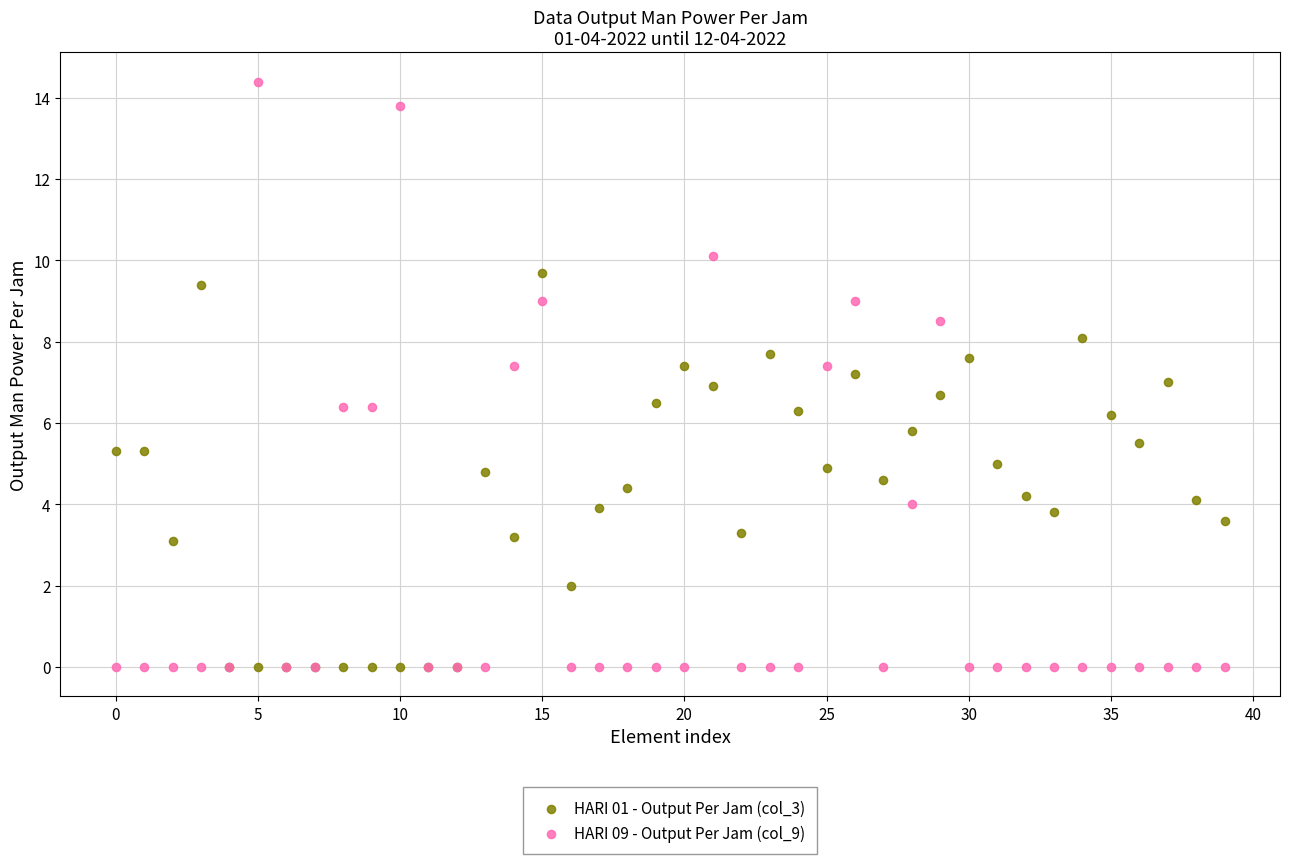

What are all the series names shown in the legend?

HARI 01 - Output Per Jam (col_3), HARI 09 - Output Per Jam (col_9)